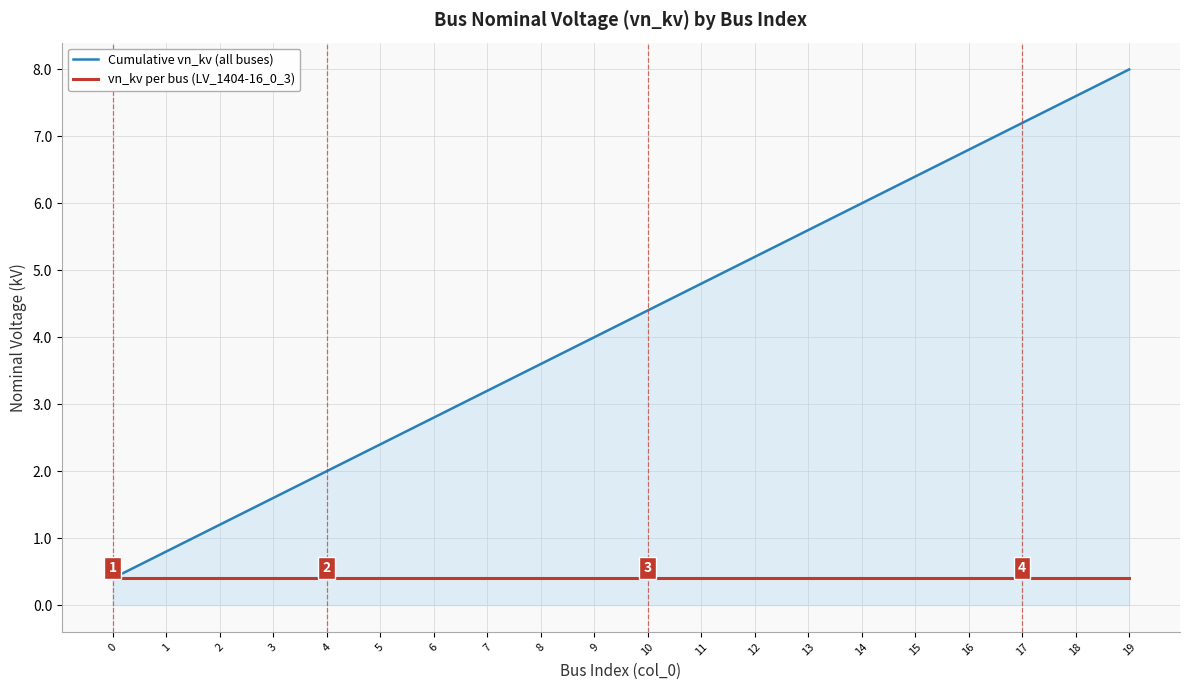

Does the chart display data point markers on the line(s)?

No